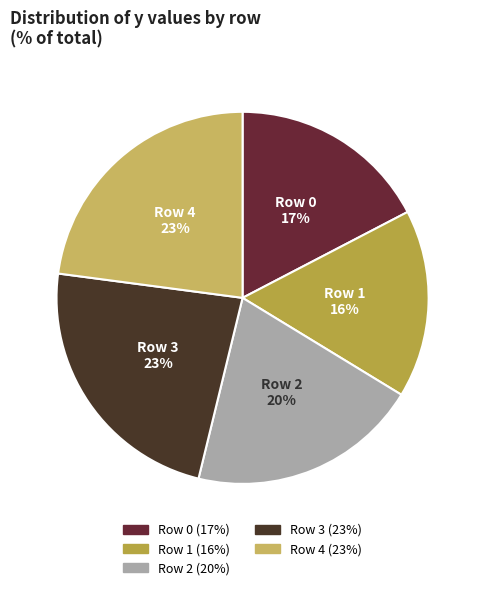

To the nearest percent, what is the average slice percentage?

20%